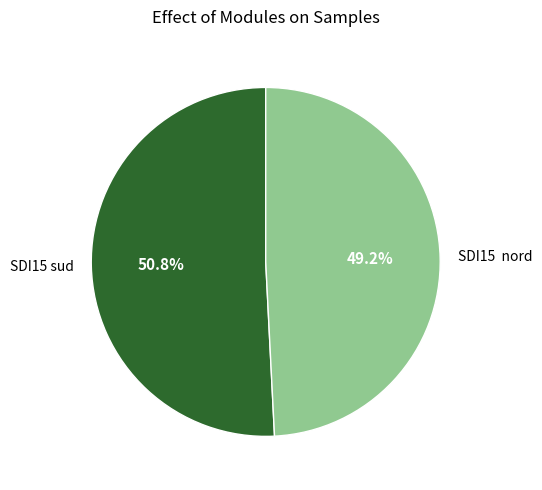

Which category has the biggest portion of the pie?

SDI15 sud